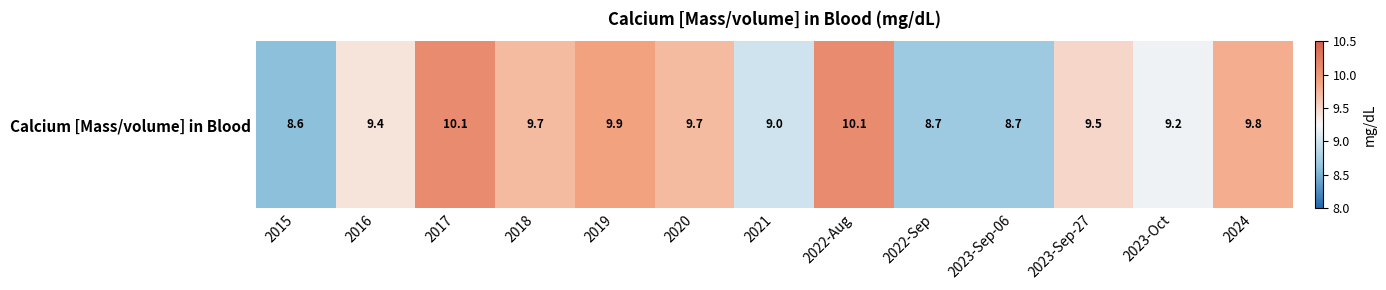

The value at 2023-Sep-27 is 9.5. True or false?

True